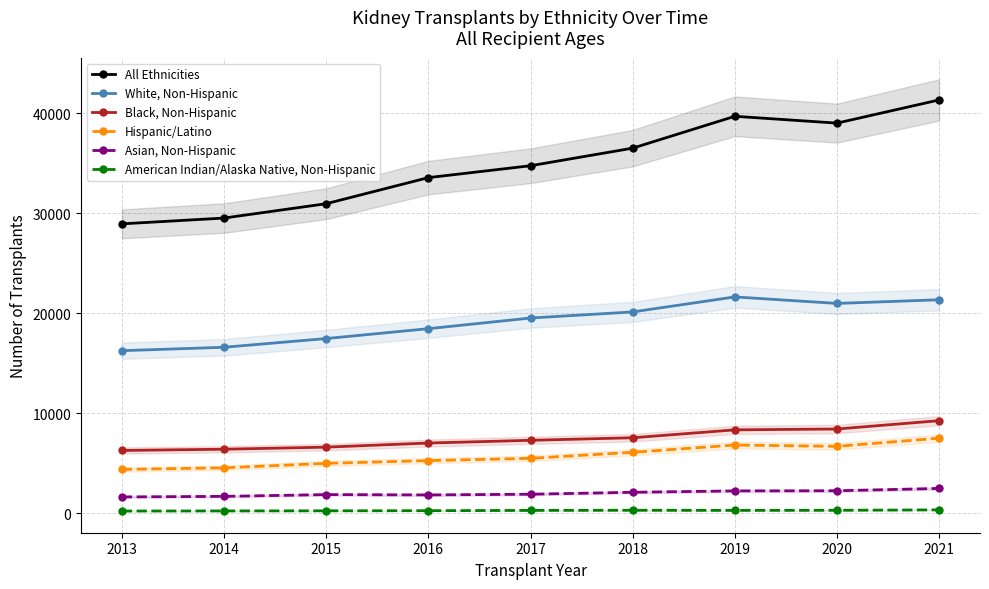

What is the maximum value for Black, Non-Hispanic?

9252